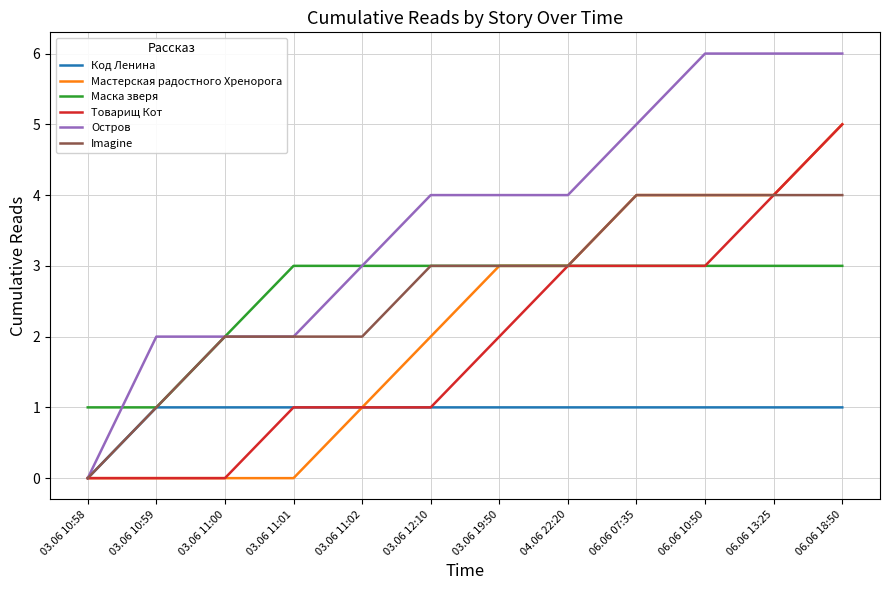

True or false: Маска зверя has a value of 3 at 03.06 11:00.

False